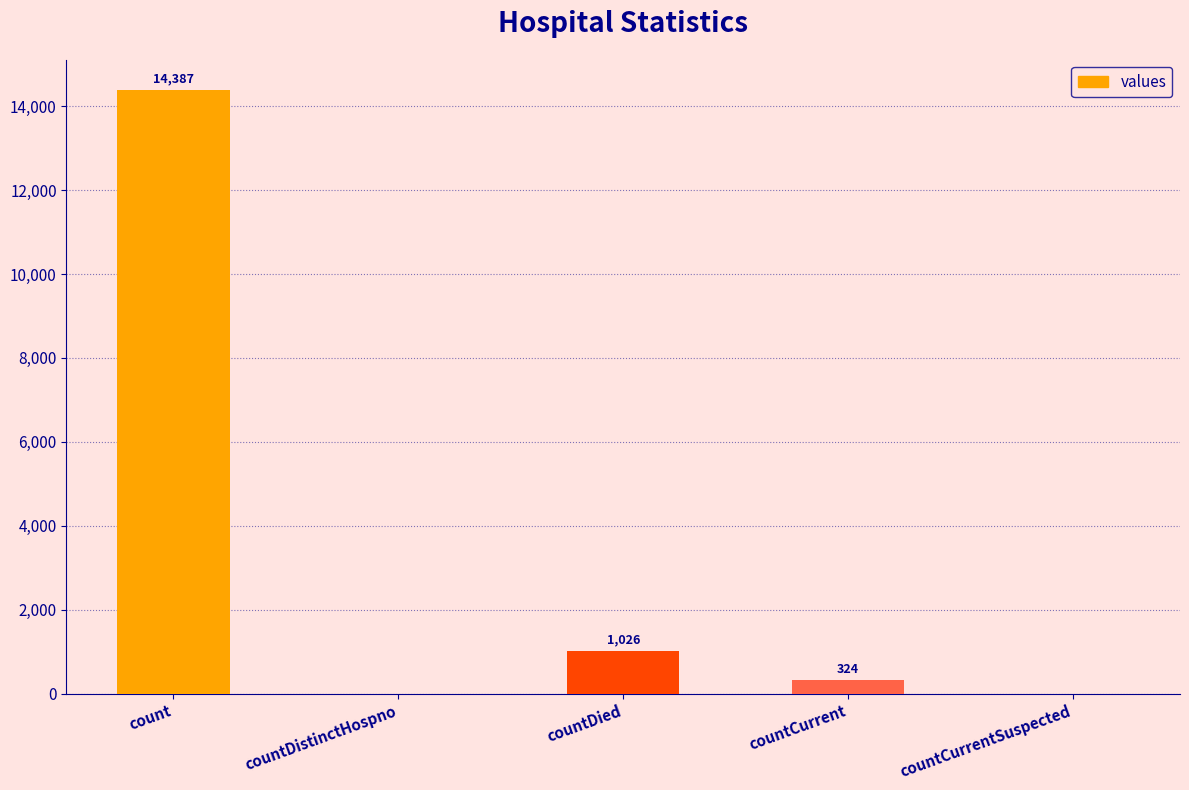

Is it true that the value at countCurrent is 324?

True